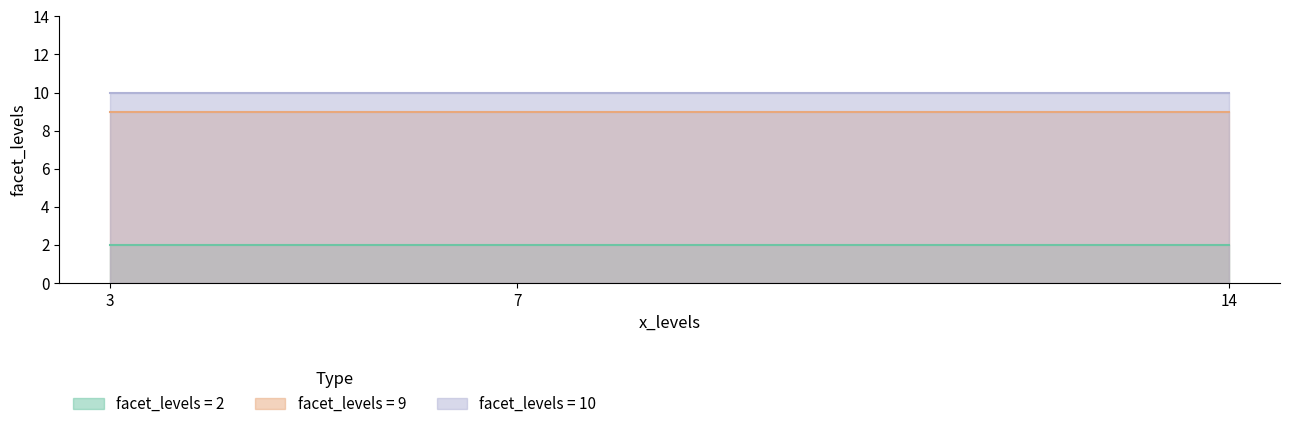

What is the average value of the facet_levels_2 series?

2